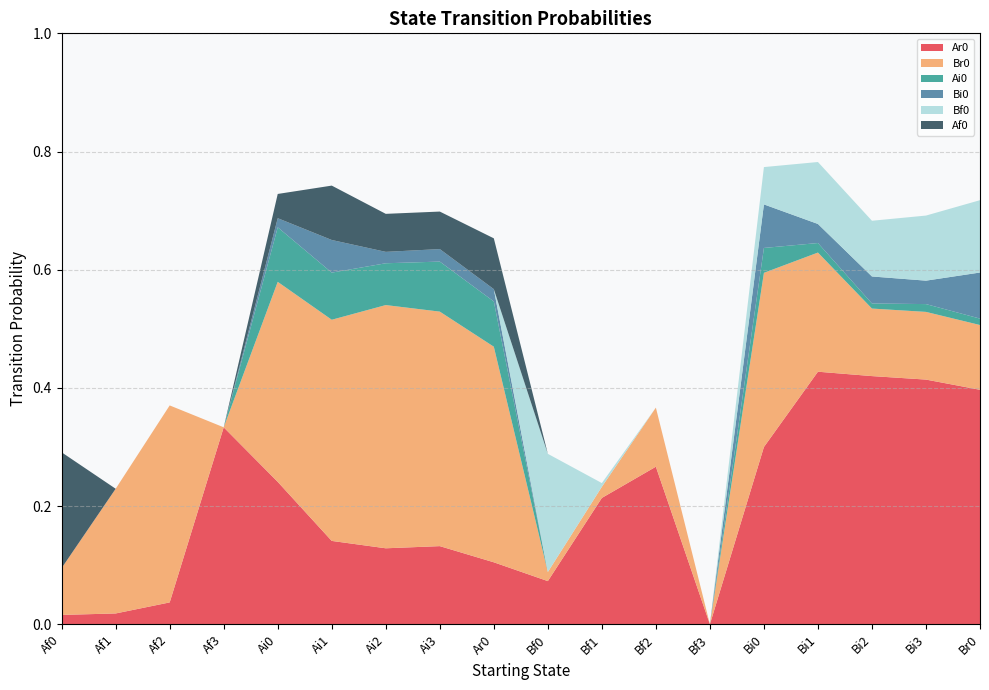

Reading left to right, extract all data points from this chart.

Ar0: Af0=0.0	Af1=0.0	Af2=0.0	Af3=0.3	Ai0=0.2	Ai1=0.1	Ai2=0.1	Ai3=0.1	Ar0=0.1	Bf0=0.1	Bf1=0.2	Bf2=0.3	Bf3=0.0	Bi0=0.3	Bi1=0.4	Bi2=0.4	Bi3=0.4	Br0=0.4
Br0: Af0=0.1	Af1=0.2	Af2=0.3	Af3=0.0	Ai0=0.3	Ai1=0.4	Ai2=0.4	Ai3=0.4	Ar0=0.4	Bf0=0.0	Bf1=0.0	Bf2=0.1	Bf3=0.0	Bi0=0.3	Bi1=0.2	Bi2=0.1	Bi3=0.1	Br0=0.1
Ai0: Af0=0.0	Af1=0.0	Af2=0.0	Af3=0.0	Ai0=0.1	Ai1=0.1	Ai2=0.1	Ai3=0.1	Ar0=0.1	Bf0=0.0	Bf1=0.0	Bf2=0.0	Bf3=0.0	Bi0=0.0	Bi1=0.0	Bi2=0.0	Bi3=0.0	Br0=0.0
Bi0: Af0=0.0	Af1=0.0	Af2=0.0	Af3=0.0	Ai0=0.0	Ai1=0.1	Ai2=0.0	Ai3=0.0	Ar0=0.0	Bf0=0.0	Bf1=0.0	Bf2=0.0	Bf3=0.0	Bi0=0.1	Bi1=0.0	Bi2=0.0	Bi3=0.0	Br0=0.1
Bf0: Af0=0.0	Af1=0.0	Af2=0.0	Af3=0.0	Ai0=0.0	Ai1=0.0	Ai2=0.0	Ai3=0.0	Ar0=0.0	Bf0=0.2	Bf1=0.0	Bf2=0.0	Bf3=0.0	Bi0=0.1	Bi1=0.1	Bi2=0.1	Bi3=0.1	Br0=0.1
Af0: Af0=0.2	Af1=0.0	Af2=0.0	Af3=0.0	Ai0=0.0	Ai1=0.1	Ai2=0.1	Ai3=0.1	Ar0=0.1	Bf0=0.0	Bf1=0.0	Bf2=0.0	Bf3=0.0	Bi0=0.0	Bi1=0.0	Bi2=0.0	Bi3=0.0	Br0=0.0